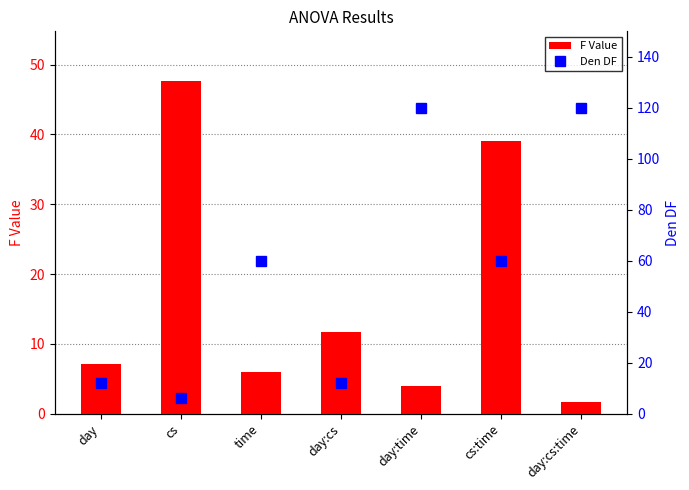

Rank the series by their average value, from highest to lowest.

Den DF, F Value